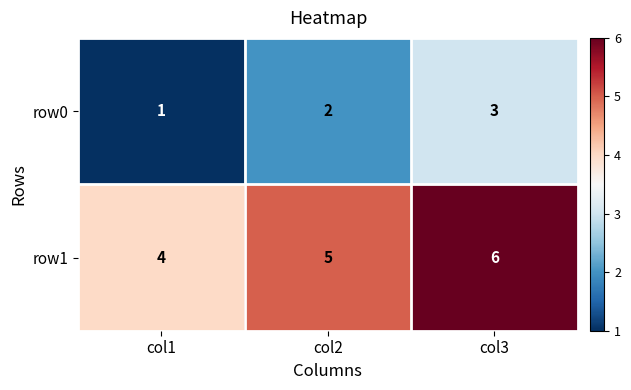

What is the sum of all row0 values?

6